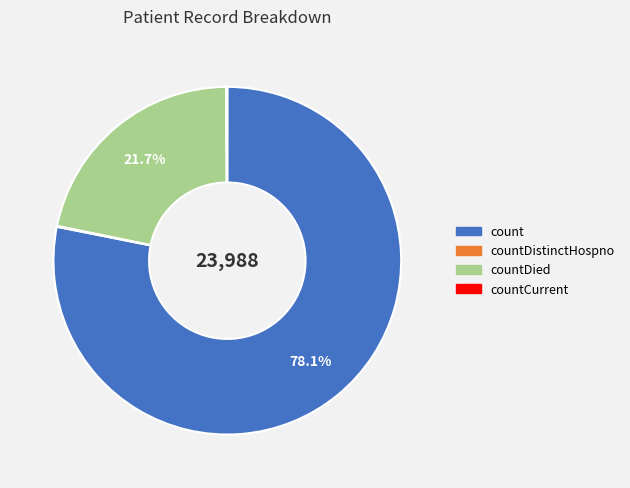

What is the majority slice?

count